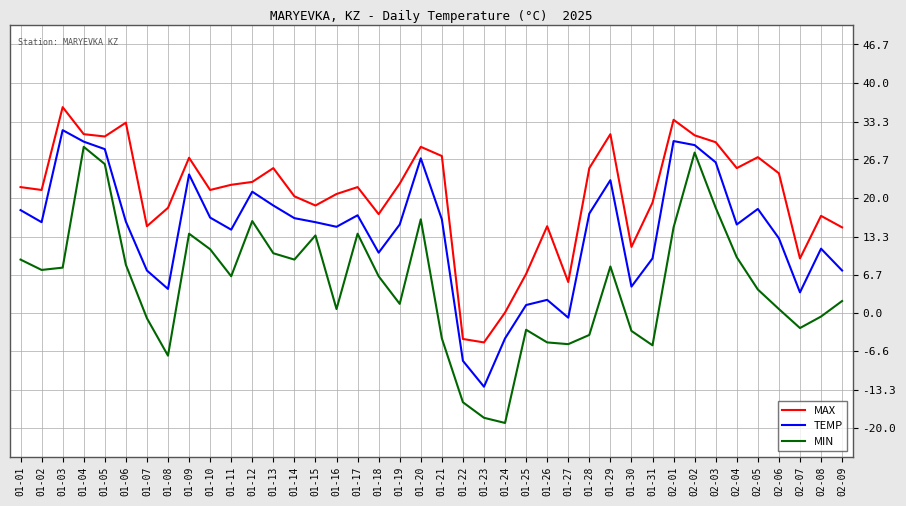

What are all the series names shown in the legend?

MAX, TEMP, MIN